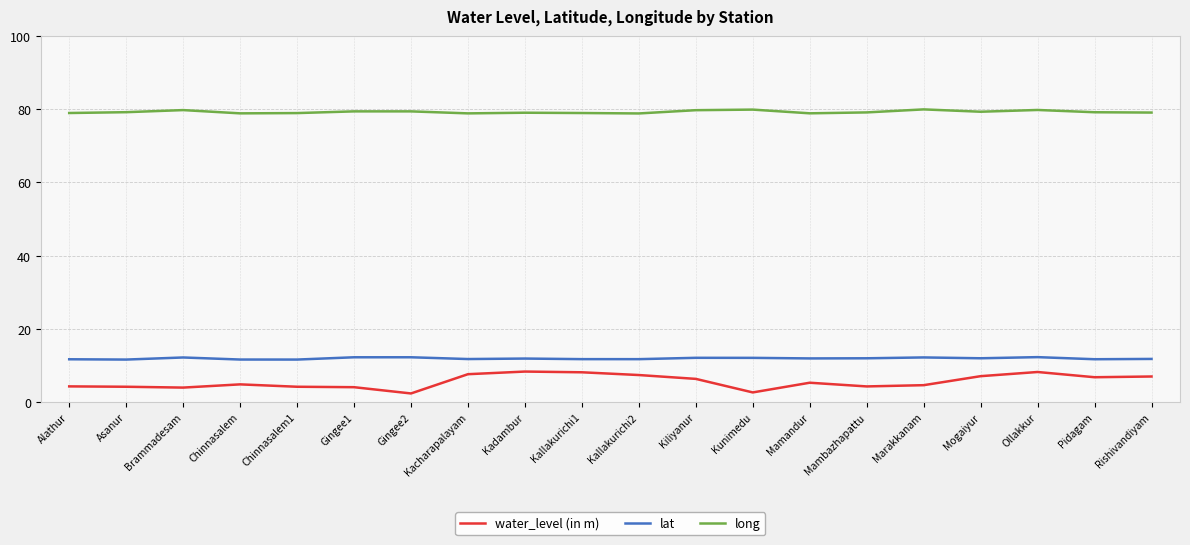

True or false: long has a value of 79.1 at Mambazhapattu.

True